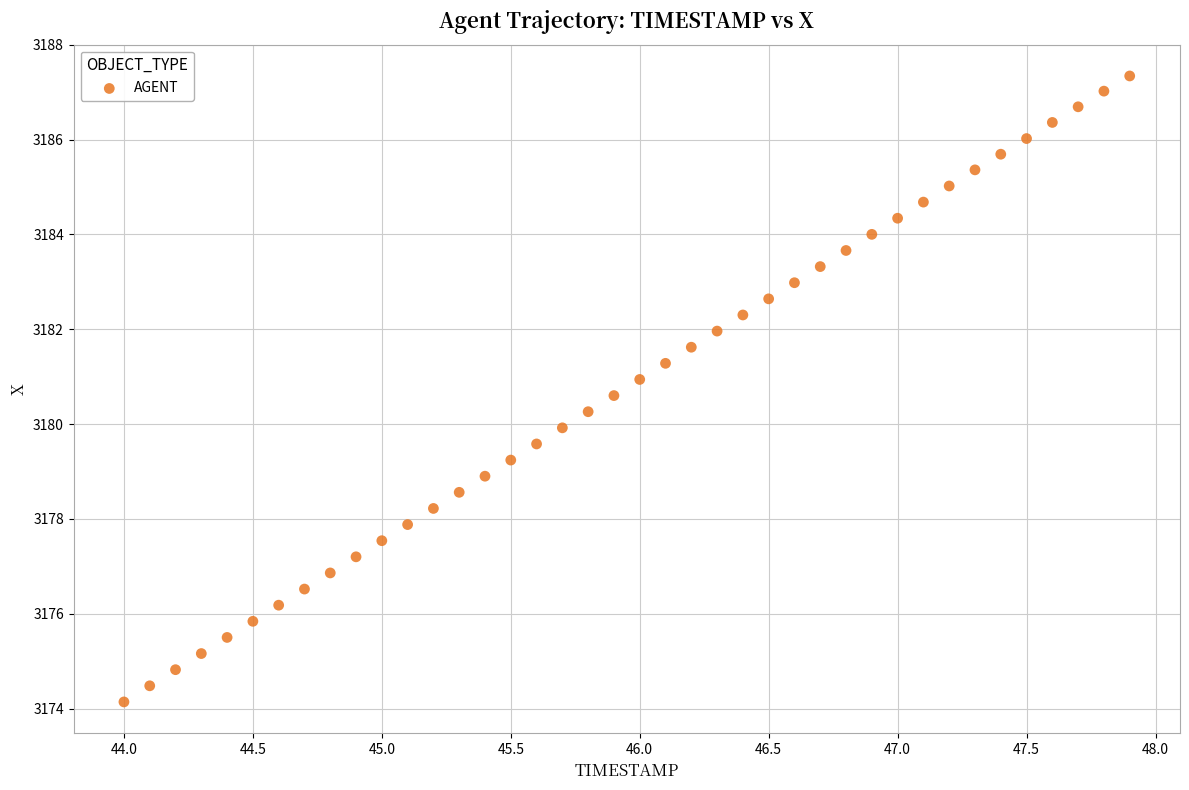

What is the range of X values (max minus min)?

3.9